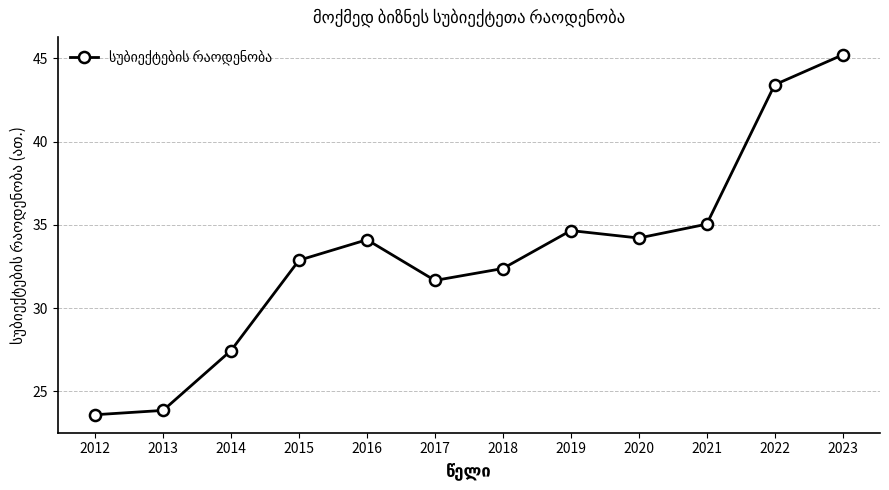

Is it true that the value at 2019 is 34.7?

True